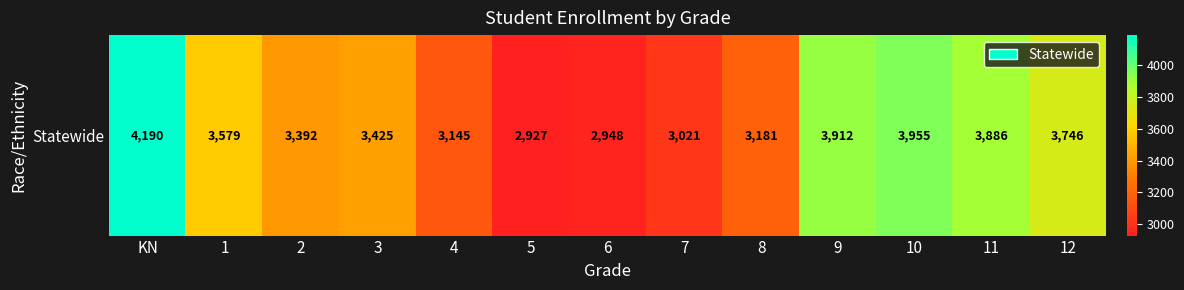

The value at 9 is 1650. True or false?

False